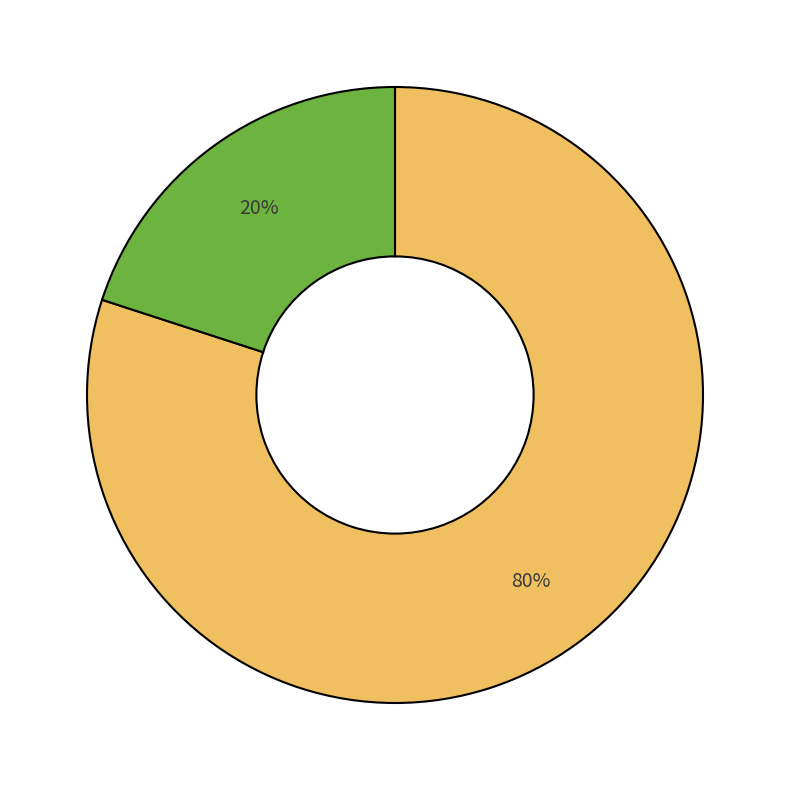

Does any single category account for the majority?

Yes